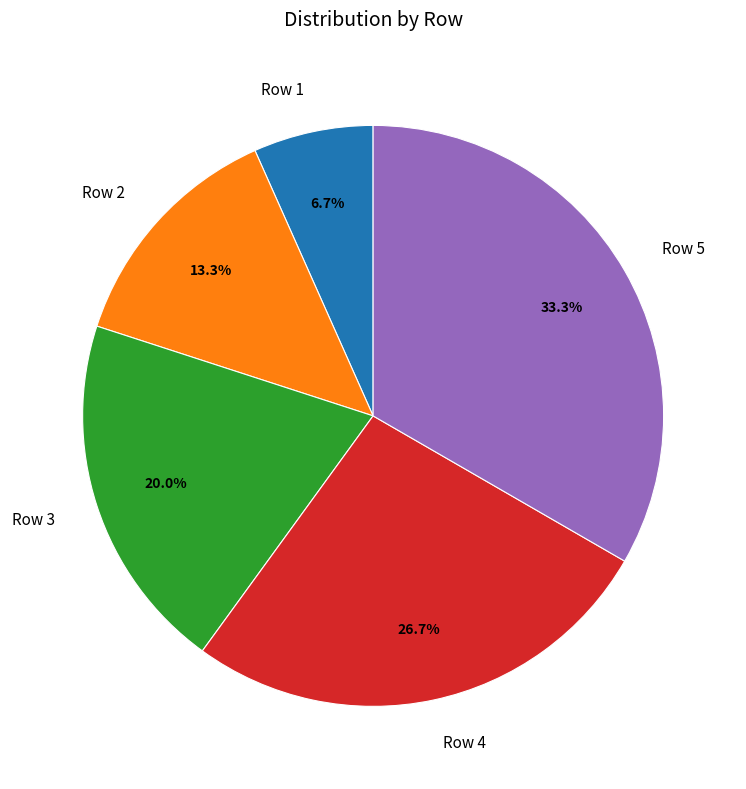

How many segments does this pie chart have?

5